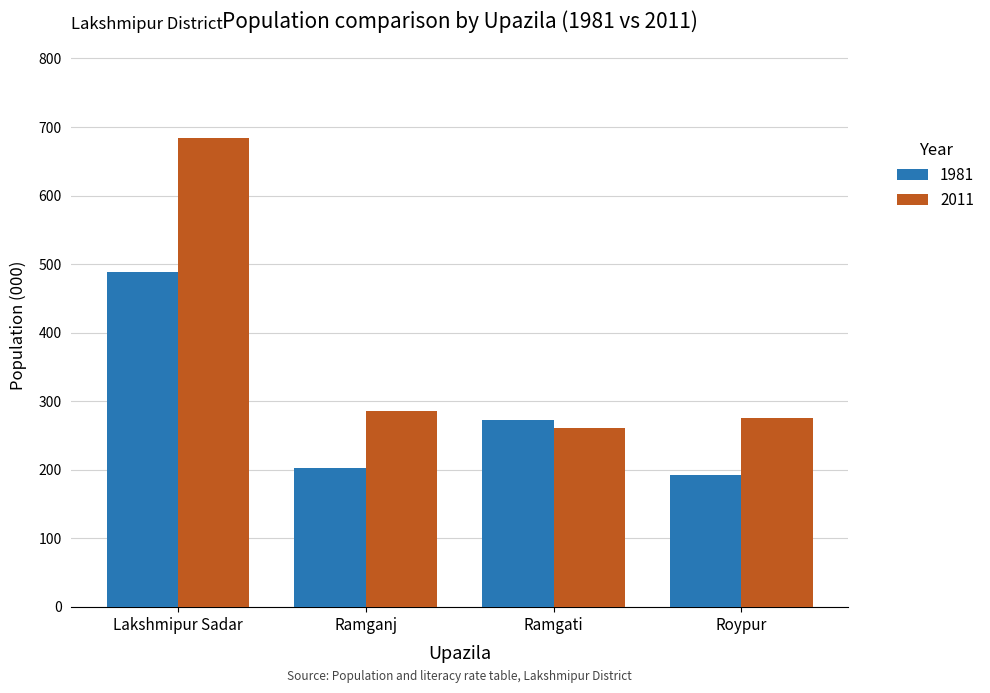

What is the maximum value shown in the chart?

684